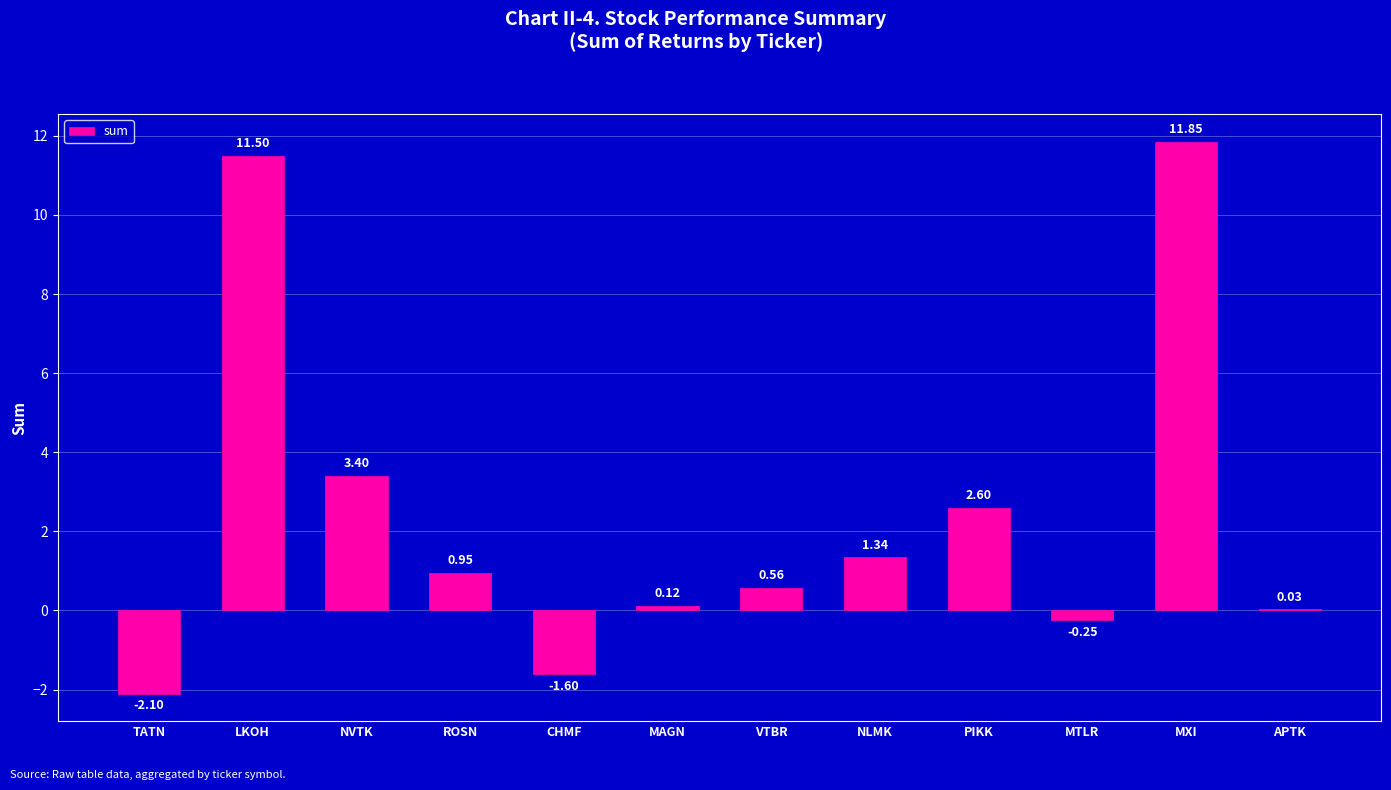

What is the sum of all values?

28.4